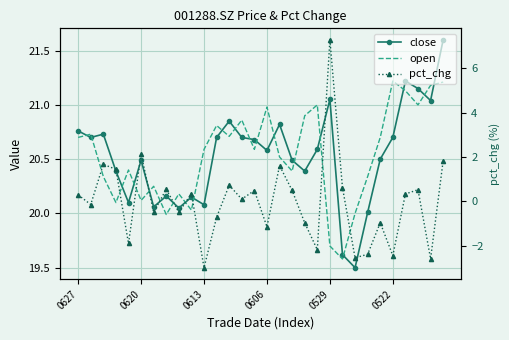

The pct_chg series shows 0.1 at 9. True or false?

False